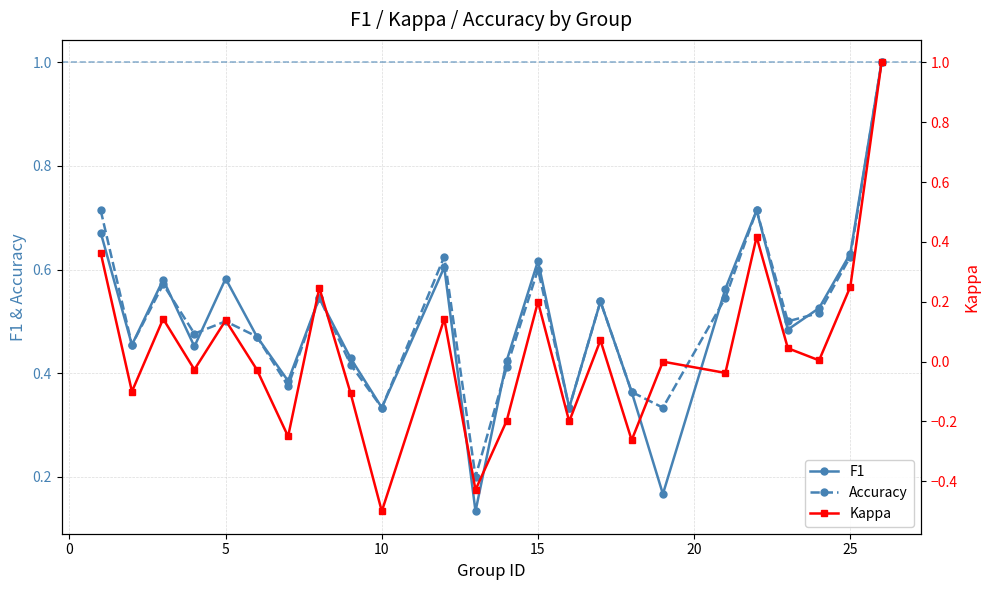

True or false: F1 and Kappa intersect in this chart.

False